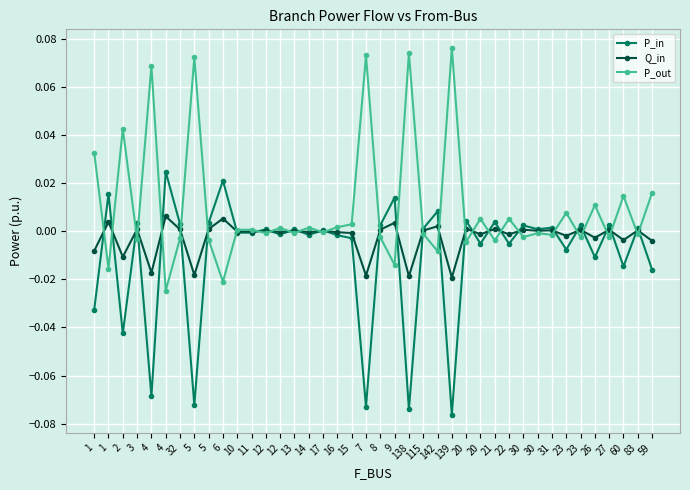

Count the number of data series in this chart.

3